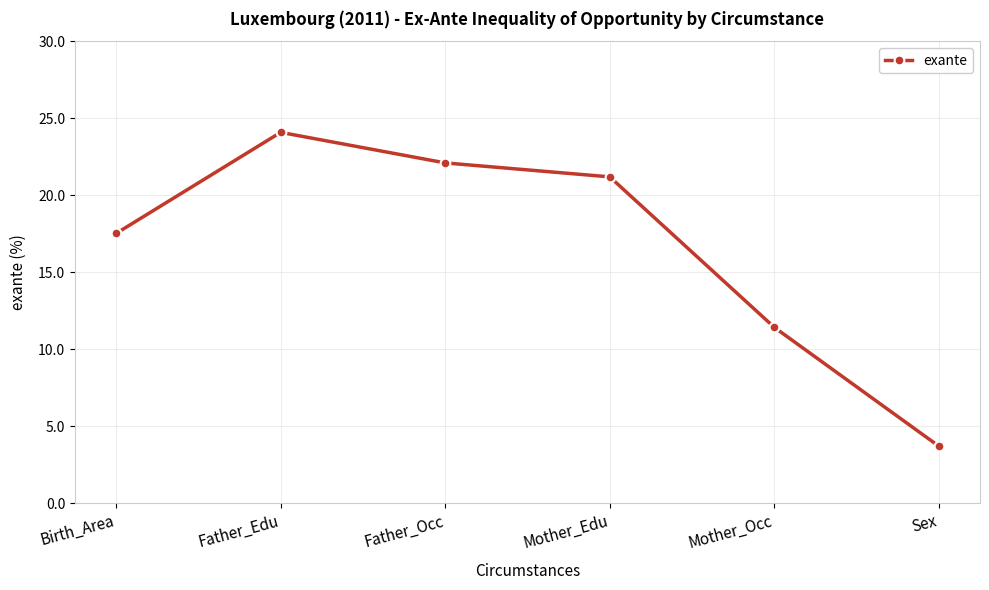

The value at Father_Edu is 24.1. True or false?

True